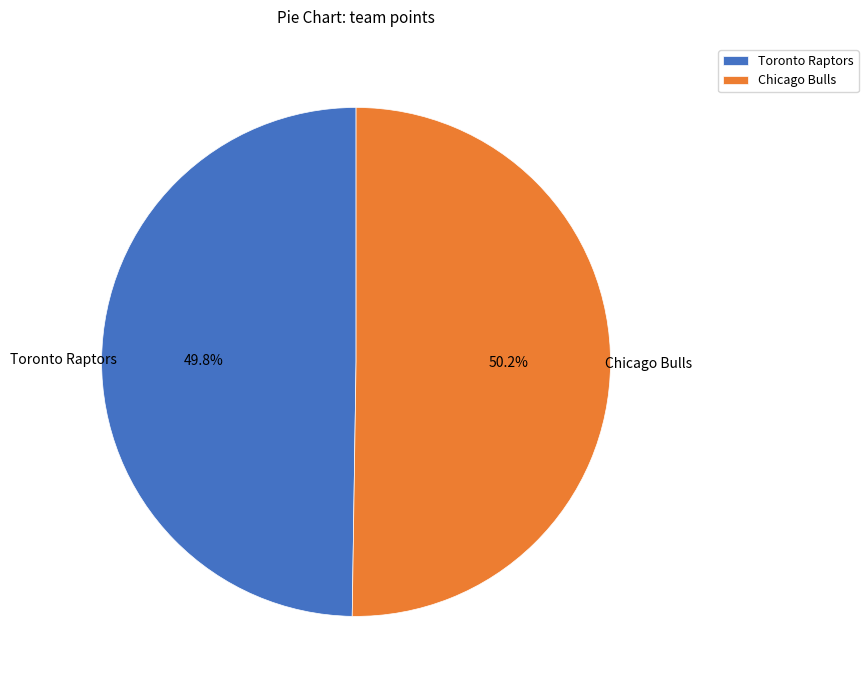

Is there any slice that represents more than half of the pie?

Yes